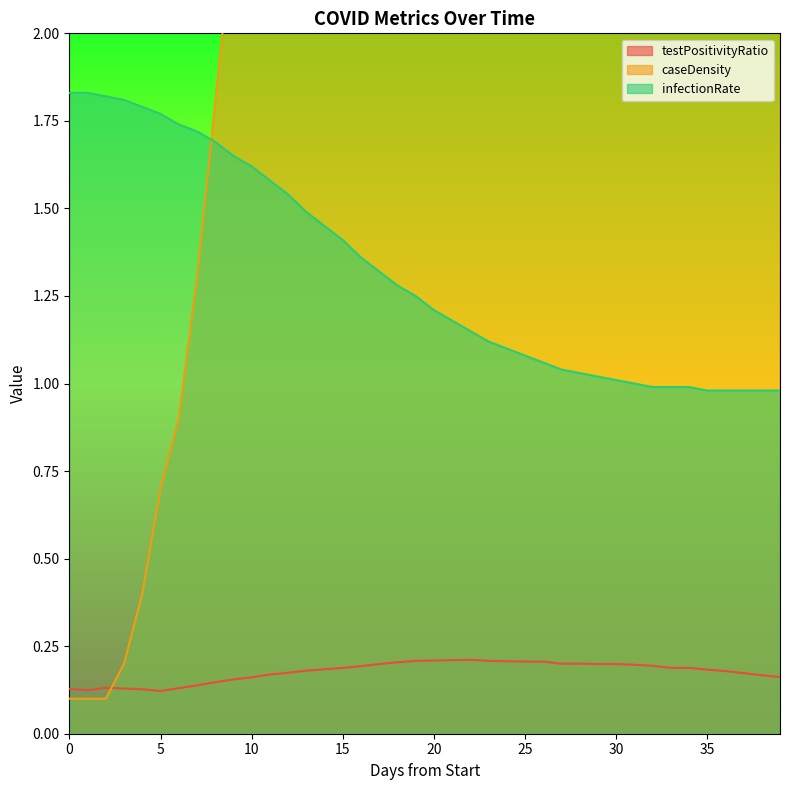

Is it true that caseDensity equals 2.6 at 8?

False